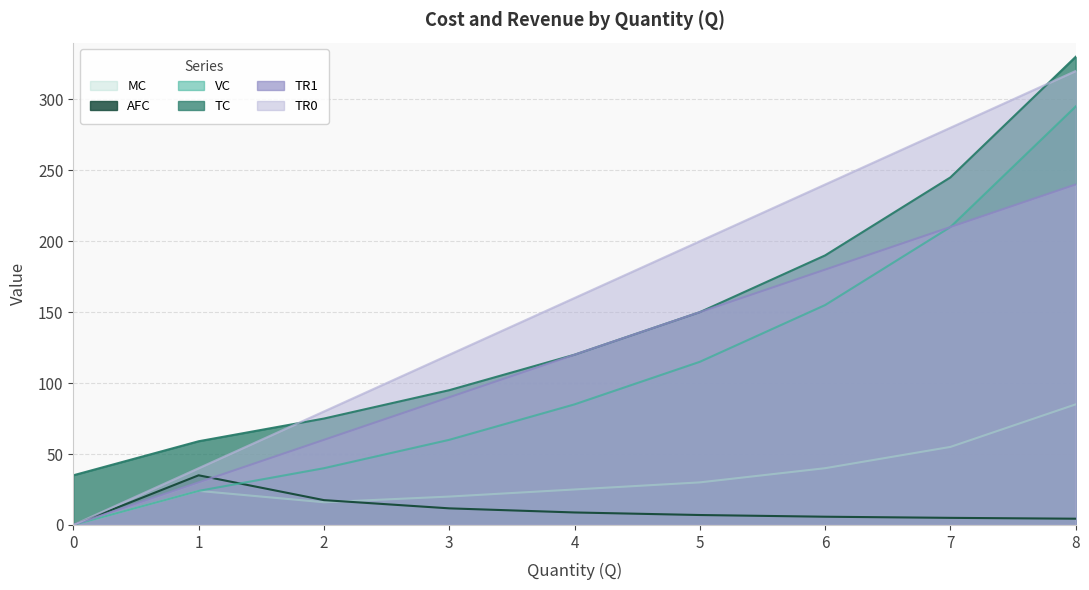

At which category does the chart reach its peak across all series?

8